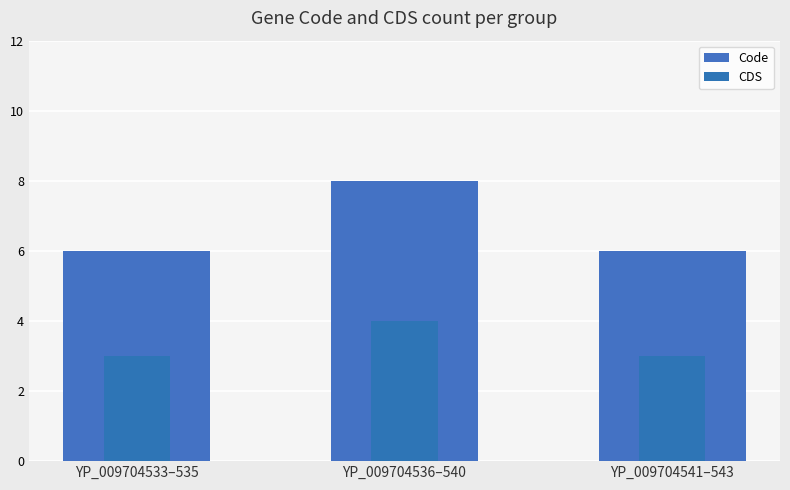

What is the approximate value of Code at YP_009704541–543?

6